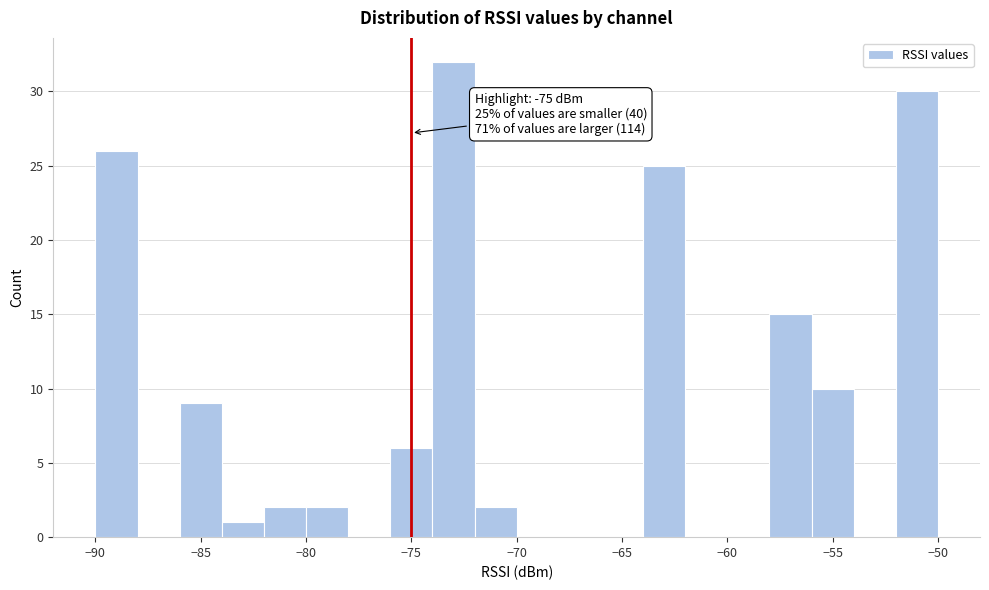

Over which range of the x-axis is the bar tallest?

-74 to -72